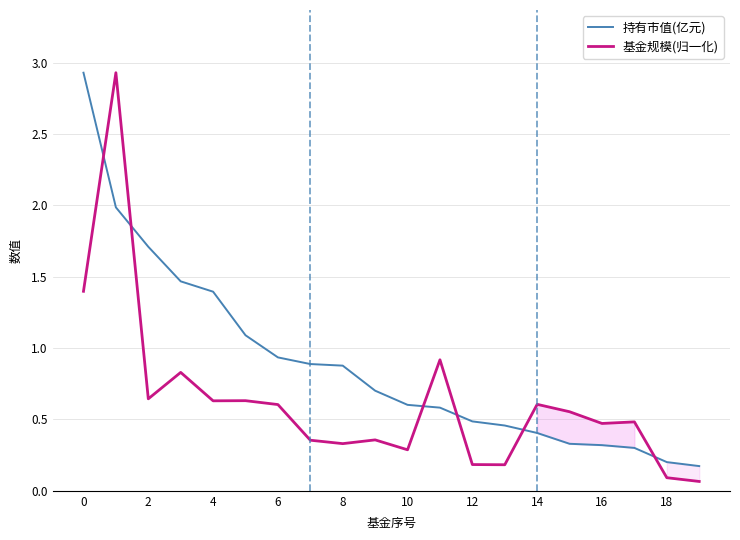

What is the spread (max minus min) of values at 13?

0.3